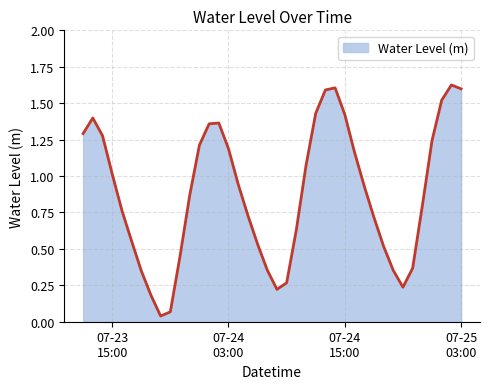

Rank the categories by value from highest to lowest.

2023-07-25 02:00:00, 2023-07-24 14:00:00, 2023-07-25 03:00:00, 2023-07-24 13:00:00, 2023-07-25 01:00:00, 2023-07-24 12:00:00, 2023-07-24 15:00:00, 2023-07-23 13:00:00, 2023-07-24 02:00:00, 2023-07-24 01:00:00, 2023-07-23 12:00:00, 2023-07-23 14:00:00, 2023-07-25 00:00:00, 2023-07-24 00:00:00, 2023-07-24 03:00:00, 2023-07-24 16:00:00, 2023-07-24 11:00:00, 2023-07-23 15:00:00, 2023-07-24 04:00:00, 2023-07-24 17:00:00, 2023-07-23 23:00:00, 2023-07-24 23:00:00, 2023-07-23 16:00:00, 2023-07-24 05:00:00, 2023-07-24 18:00:00, 2023-07-24 10:00:00, 2023-07-23 17:00:00, 2023-07-24 06:00:00, 2023-07-24 19:00:00, 2023-07-23 22:00:00, 2023-07-24 22:00:00, 2023-07-24 07:00:00, 2023-07-24 20:00:00, 2023-07-23 18:00:00, 2023-07-24 09:00:00, 2023-07-24 21:00:00, 2023-07-24 08:00:00, 2023-07-23 19:00:00, 2023-07-23 21:00:00, 2023-07-23 20:00:00